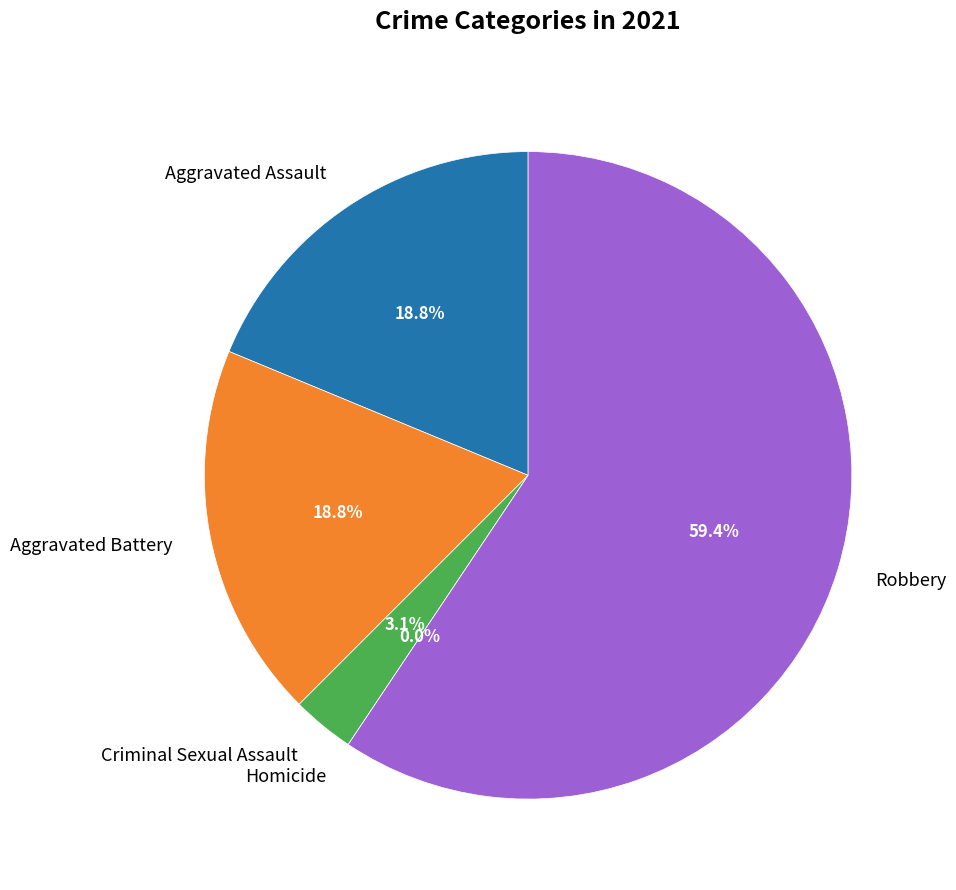

To the nearest percent, what is the combined percentage of Aggravated Assault and Robbery?

78%